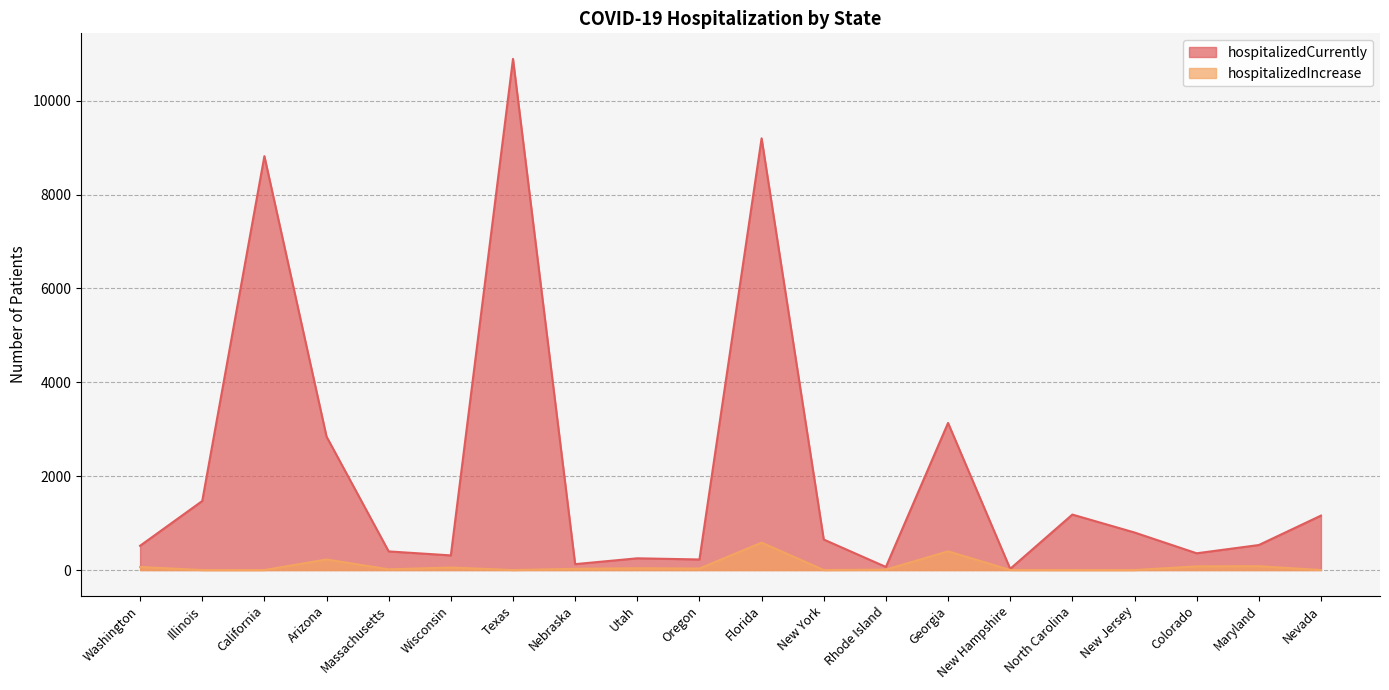

What is the value of the hospitalizedCurrently point at the 3rd from the left?

8820